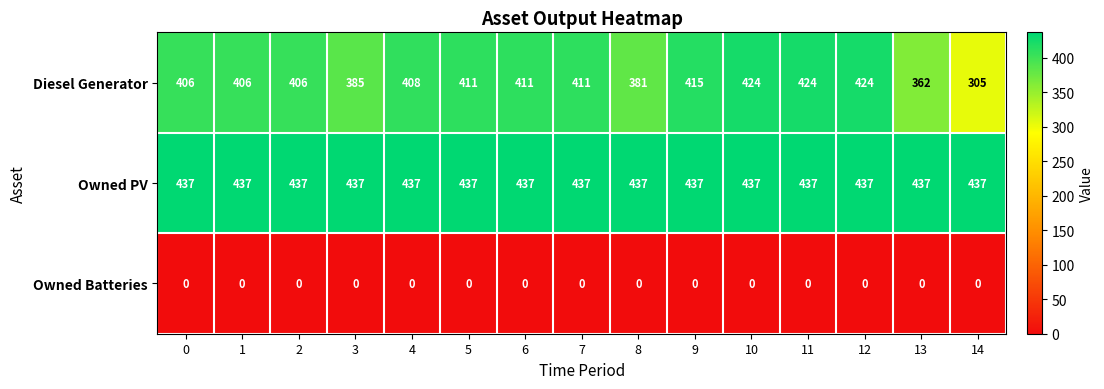

What is the difference between the maximum and minimum values in the Diesel Generator series?

119